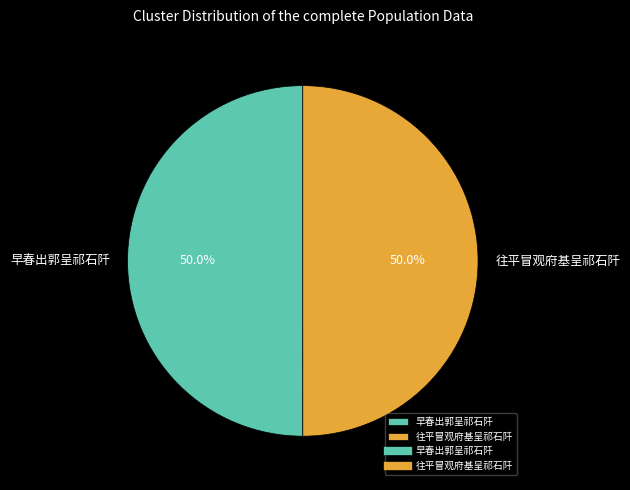

What portion of the pie excludes 早春出郭呈祁石阡?

50.0%